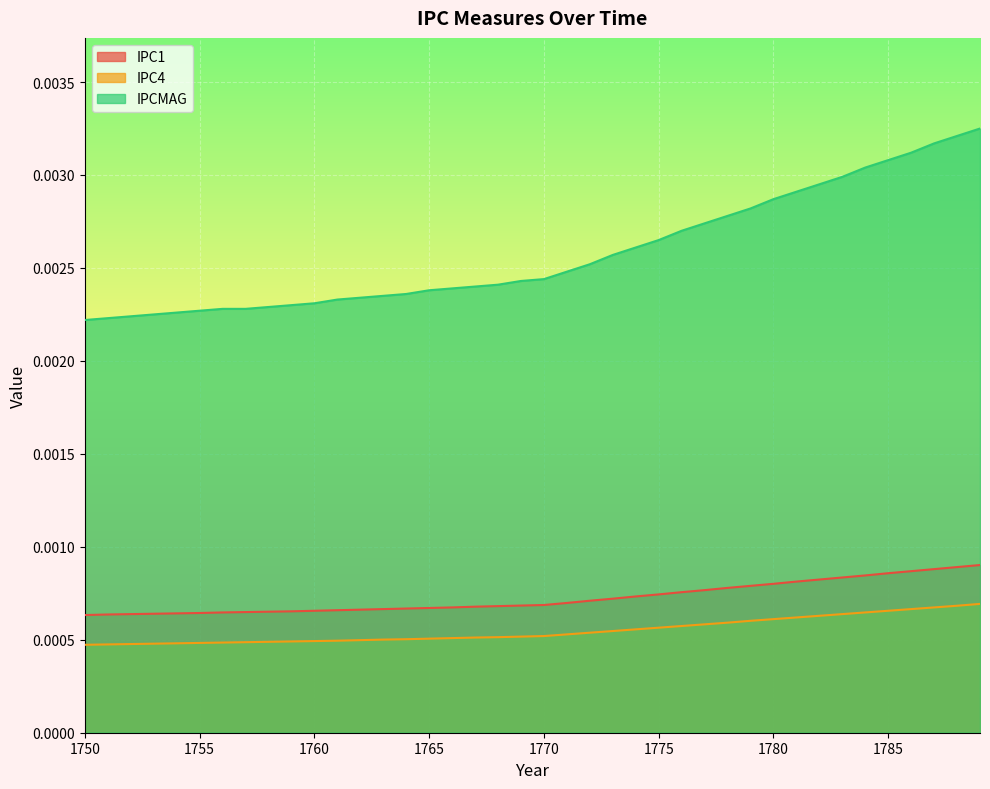

Count the number of data series in this chart.

3